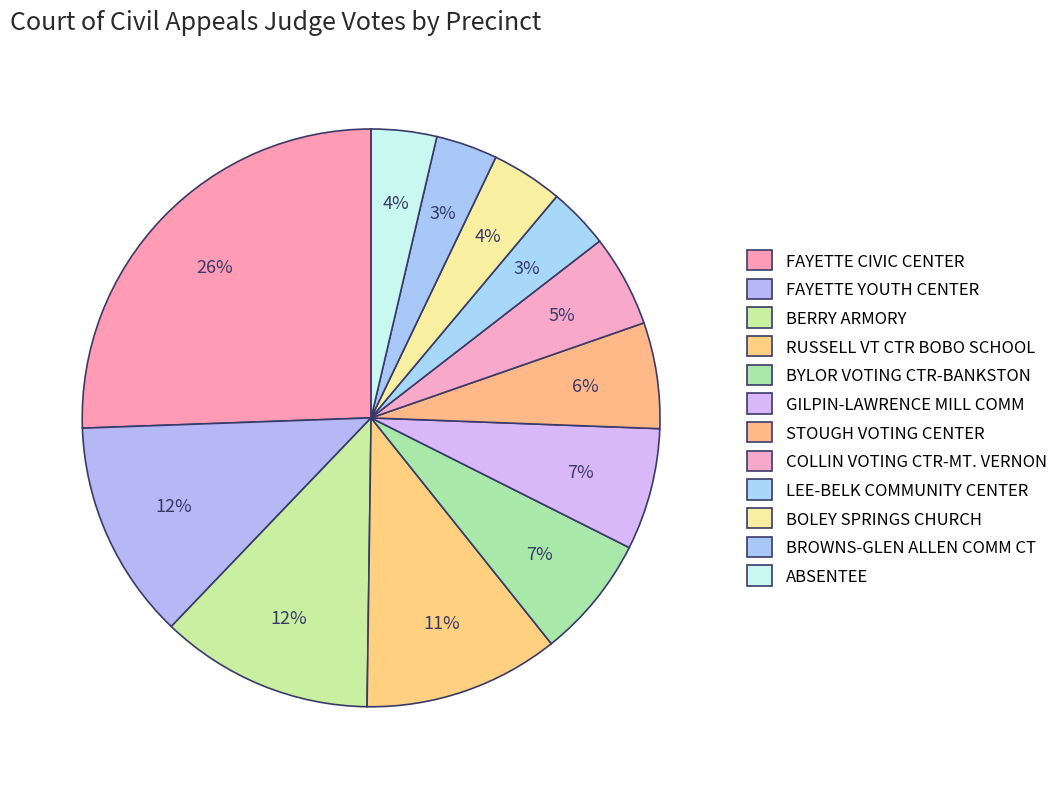

Rank the categories by value from highest to lowest.

FAYETTE CIVIC CENTER, FAYETTE YOUTH CENTER, BERRY ARMORY, RUSSELL VT CTR BOBO SCHOOL, BYLOR VOTING CTR-BANKSTON, GILPIN-LAWRENCE MILL COMM, STOUGH VOTING CENTER, COLLIN VOTING CTR-MT. VERNON, BOLEY SPRINGS CHURCH, ABSENTEE, BROWNS-GLEN ALLEN COMM CT, LEE-BELK COMMUNITY CENTER